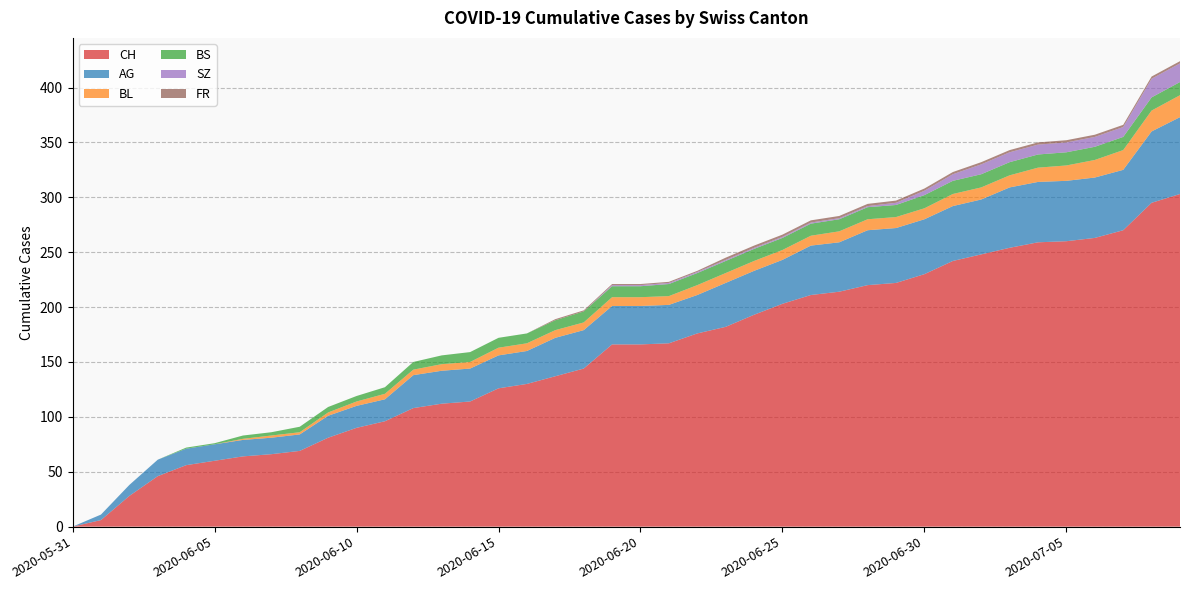

Reading right to left, extract all data points from this chart.

CH: 2020-07-09=303	2020-07-08=295	2020-07-07=270	2020-07-06=263	2020-07-05=260	2020-07-04=259	2020-07-03=254	2020-07-02=248	2020-07-01=242	2020-06-30=230	2020-06-29=222	2020-06-28=220	2020-06-27=214	2020-06-26=211	2020-06-25=203	2020-06-24=193	2020-06-23=182	2020-06-22=176	2020-06-21=167	2020-06-20=166	2020-06-19=166	2020-06-18=144	2020-06-17=137	2020-06-16=130	2020-06-15=126	2020-06-14=114	2020-06-13=112	2020-06-12=108	2020-06-11=96	2020-06-10=90	2020-06-09=81	2020-06-08=69	2020-06-07=66	2020-06-06=64	2020-06-05=60	2020-06-04=56	2020-06-03=46	2020-06-02=28	2020-06-01=6	2020-05-31=0
AG: 2020-07-09=70	2020-07-08=65	2020-07-07=55	2020-07-06=55	2020-07-05=55	2020-07-04=55	2020-07-03=55	2020-07-02=50	2020-07-01=50	2020-06-30=50	2020-06-29=50	2020-06-28=50	2020-06-27=45	2020-06-26=45	2020-06-25=40	2020-06-24=40	2020-06-23=40	2020-06-22=35	2020-06-21=35	2020-06-20=35	2020-06-19=35	2020-06-18=35	2020-06-17=35	2020-06-16=30	2020-06-15=30	2020-06-14=30	2020-06-13=30	2020-06-12=30	2020-06-11=20	2020-06-10=20	2020-06-09=20	2020-06-08=15	2020-06-07=15	2020-06-06=15	2020-06-05=15	2020-06-04=15	2020-06-03=15	2020-06-02=10	2020-06-01=5	2020-05-31=0
BL: 2020-07-09=20	2020-07-08=19	2020-07-07=18	2020-07-06=16	2020-07-05=14	2020-07-04=13	2020-07-03=11	2020-07-02=11	2020-07-01=11	2020-06-30=10	2020-06-29=10	2020-06-28=10	2020-06-27=10	2020-06-26=9	2020-06-25=9	2020-06-24=9	2020-06-23=9	2020-06-22=9	2020-06-21=8	2020-06-20=8	2020-06-19=8	2020-06-18=7	2020-06-17=7	2020-06-16=7	2020-06-15=7	2020-06-14=6	2020-06-13=6	2020-06-12=5	2020-06-11=5	2020-06-10=4	2020-06-09=3	2020-06-08=2	2020-06-07=2	2020-06-06=1	2020-06-05=0	2020-06-04=0	2020-06-03=0	2020-06-02=0	2020-06-01=0	2020-05-31=0
BS: 2020-07-09=12	2020-07-08=12	2020-07-07=12	2020-07-06=12	2020-07-05=12	2020-07-04=12	2020-07-03=12	2020-07-02=12	2020-07-01=12	2020-06-30=12	2020-06-29=11	2020-06-28=11	2020-06-27=11	2020-06-26=11	2020-06-25=11	2020-06-24=11	2020-06-23=11	2020-06-22=11	2020-06-21=11	2020-06-20=10	2020-06-19=10	2020-06-18=10	2020-06-17=9	2020-06-16=9	2020-06-15=9	2020-06-14=9	2020-06-13=8	2020-06-12=7	2020-06-11=6	2020-06-10=5	2020-06-09=5	2020-06-08=5	2020-06-07=3	2020-06-06=3	2020-06-05=1	2020-06-04=1	2020-06-03=0	2020-06-02=0	2020-06-01=0	2020-05-31=0
SZ: 2020-07-09=17	2020-07-08=17	2020-07-07=9	2020-07-06=9	2020-07-05=9	2020-07-04=9	2020-07-03=9	2020-07-02=9	2020-07-01=6	2020-06-30=4	2020-06-29=2	2020-06-28=1	2020-06-27=1	2020-06-26=1	2020-06-25=1	2020-06-24=1	2020-06-23=1	2020-06-22=1	2020-06-21=1	2020-06-20=1	2020-06-19=1	2020-06-18=0	2020-06-17=0	2020-06-16=0	2020-06-15=0	2020-06-14=0	2020-06-13=0	2020-06-12=0	2020-06-11=0	2020-06-10=0	2020-06-09=0	2020-06-08=0	2020-06-07=0	2020-06-06=0	2020-06-05=0	2020-06-04=0	2020-06-03=0	2020-06-02=0	2020-06-01=0	2020-05-31=0
FR: 2020-07-09=2	2020-07-08=2	2020-07-07=2	2020-07-06=2	2020-07-05=2	2020-07-04=2	2020-07-03=2	2020-07-02=2	2020-07-01=2	2020-06-30=2	2020-06-29=2	2020-06-28=2	2020-06-27=2	2020-06-26=2	2020-06-25=2	2020-06-24=2	2020-06-23=2	2020-06-22=1	2020-06-21=1	2020-06-20=1	2020-06-19=1	2020-06-18=1	2020-06-17=1	2020-06-16=0	2020-06-15=0	2020-06-14=0	2020-06-13=0	2020-06-12=0	2020-06-11=0	2020-06-10=0	2020-06-09=0	2020-06-08=0	2020-06-07=0	2020-06-06=0	2020-06-05=0	2020-06-04=0	2020-06-03=0	2020-06-02=0	2020-06-01=0	2020-05-31=0